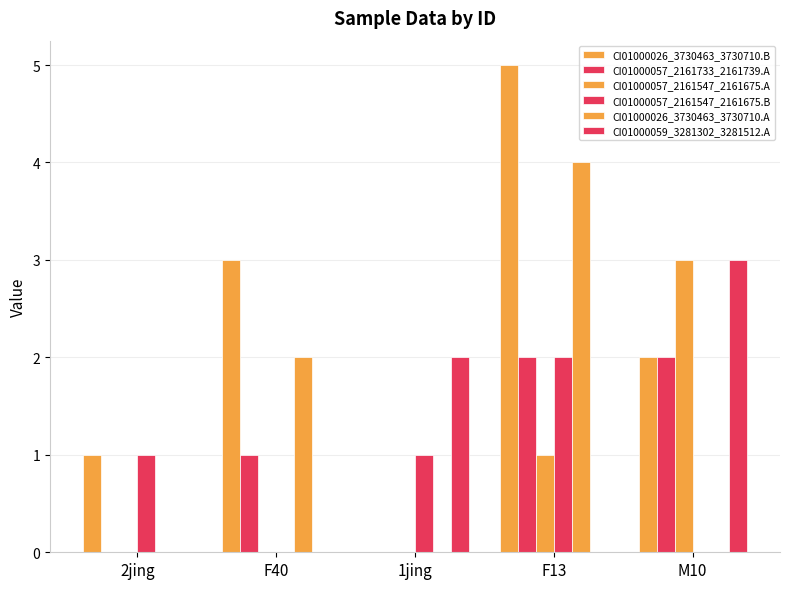

Are the bars grouped side by side (vs. stacked)?

Yes